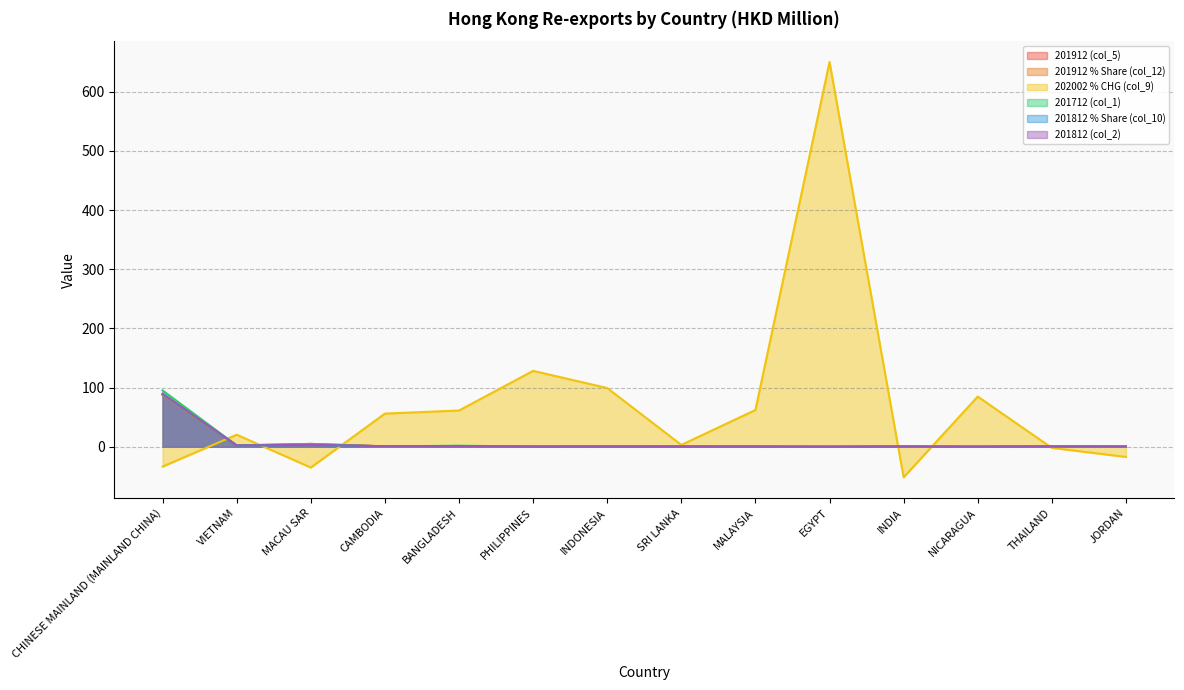

Which series has the widest spread of values?

202002 % CHG (col_9)